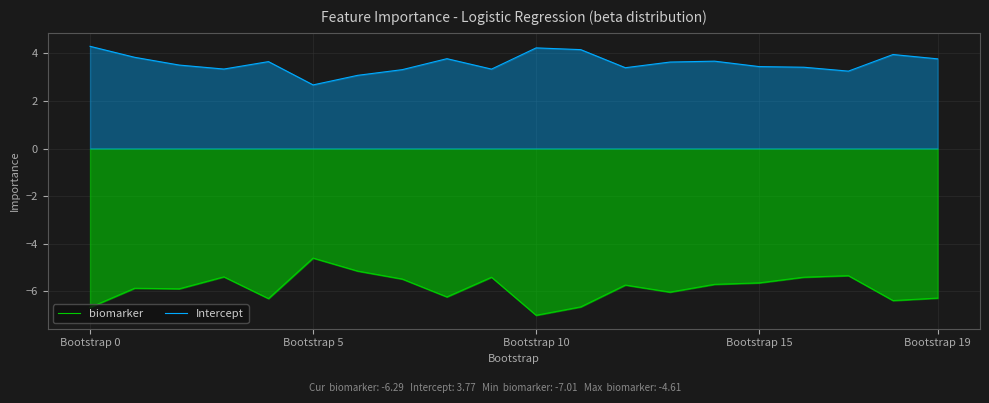

True or false: Intercept and biomarker intersect in this chart.

False